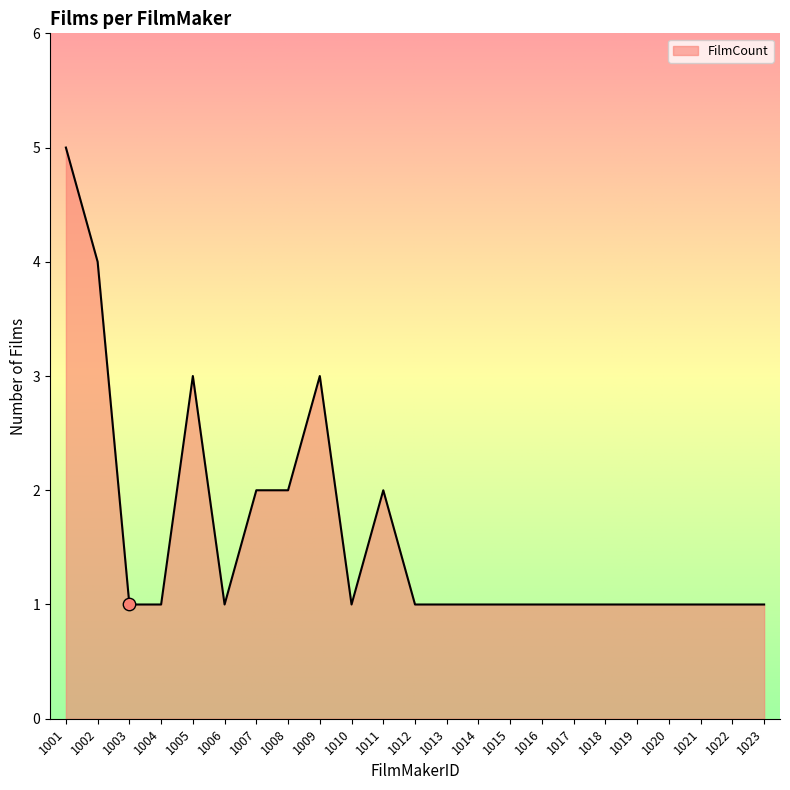

What is the change in value from 1011 to 1016?

-1